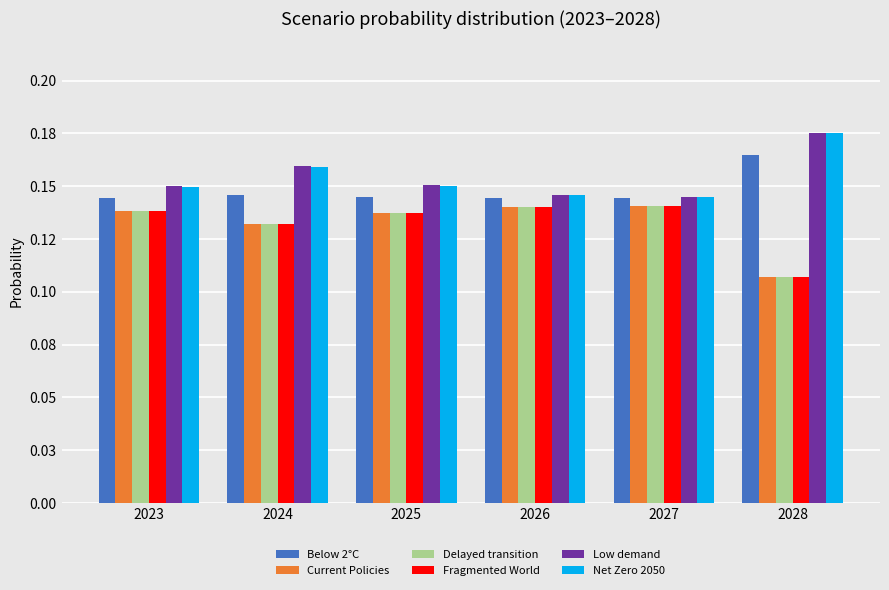

What are all the series names shown in the legend?

Below 2°C, Current Policies, Delayed transition, Fragmented World, Low demand, Net Zero 2050